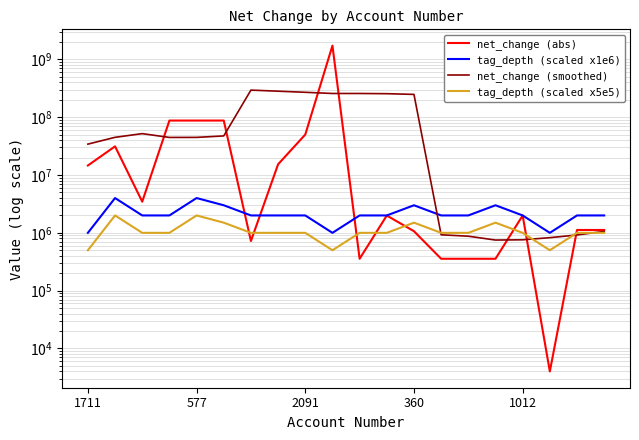

Reading left to right, extract all data points from this chart.

net_change (abs): 14637000.0	31342000.0	3463000.0	87673000.0	87673000.0	87673000.0	722000.0	15359000.0	50164000.0	1735398000.0	356000.0	1993000.0	1067000.0	356000.0	356000.0	356000.0	1993000.0	4000.0	1121000.0	1121000.0
tag_depth (scaled x1e6): 1000000.0	4000000.0	2000000.0	2000000.0	4000000.0	3000000.0	2000000.0	2000000.0	2000000.0	1000000.0	2000000.0	2000000.0	3000000.0	2000000.0	2000000.0	3000000.0	2000000.0	1000000.0	2000000.0	2000000.0
net_change (smoothed): 34278750.0	44957600.0	52076833.3	44740428.6	44843571.4	47532428.6	294951714.3	282477857.1	270237857.1	257865571.4	257813285.7	255670000.0	248554571.4	925285.7	875000.0	750428.6	758142.9	825166.7	919000.0	1059750.0
tag_depth (scaled x5e5): 500000.0	2000000.0	1000000.0	1000000.0	2000000.0	1500000.0	1000000.0	1000000.0	1000000.0	500000.0	1000000.0	1000000.0	1500000.0	1000000.0	1000000.0	1500000.0	1000000.0	500000.0	1000000.0	1000000.0